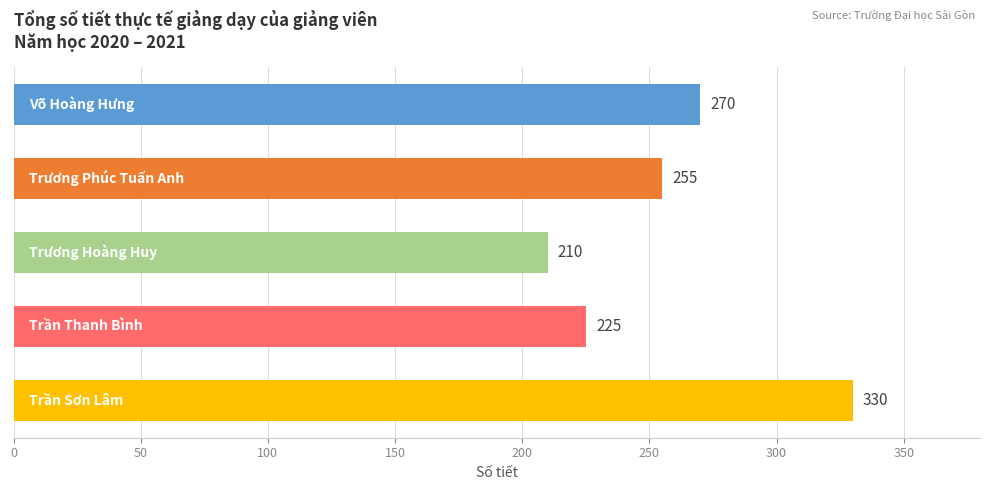

What is the average value?

258